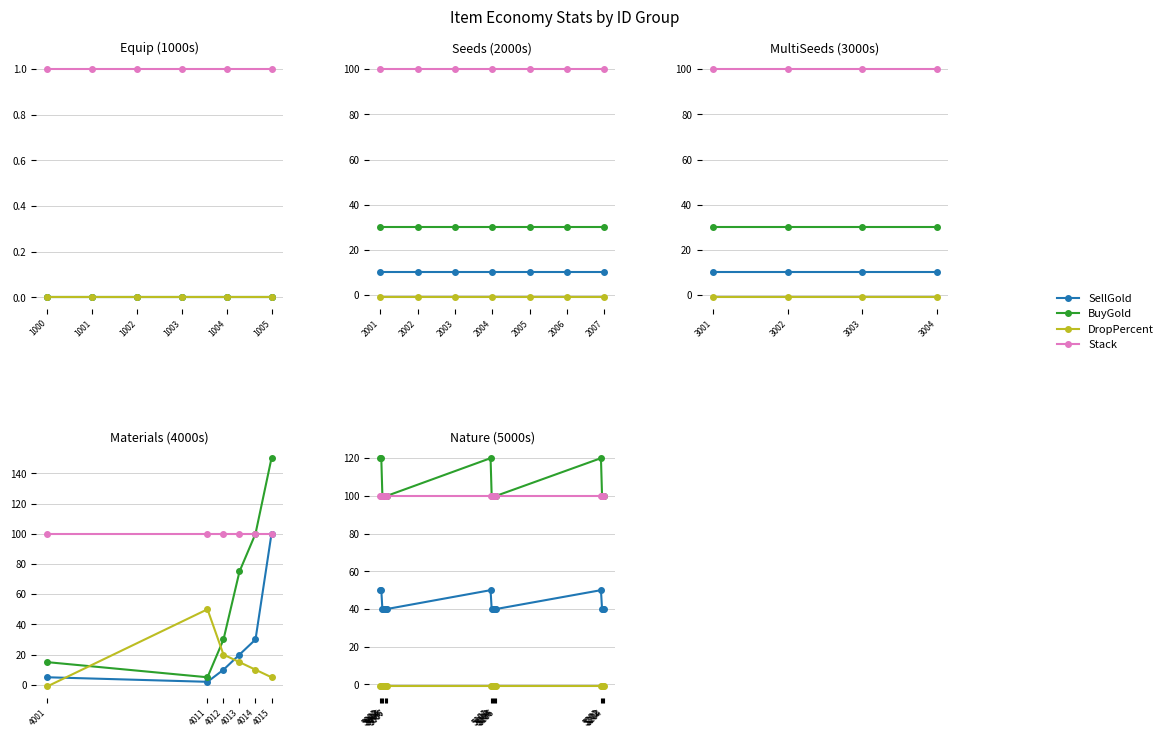

True or false: SellGold has more than 1 points higher than both neighbors.

True